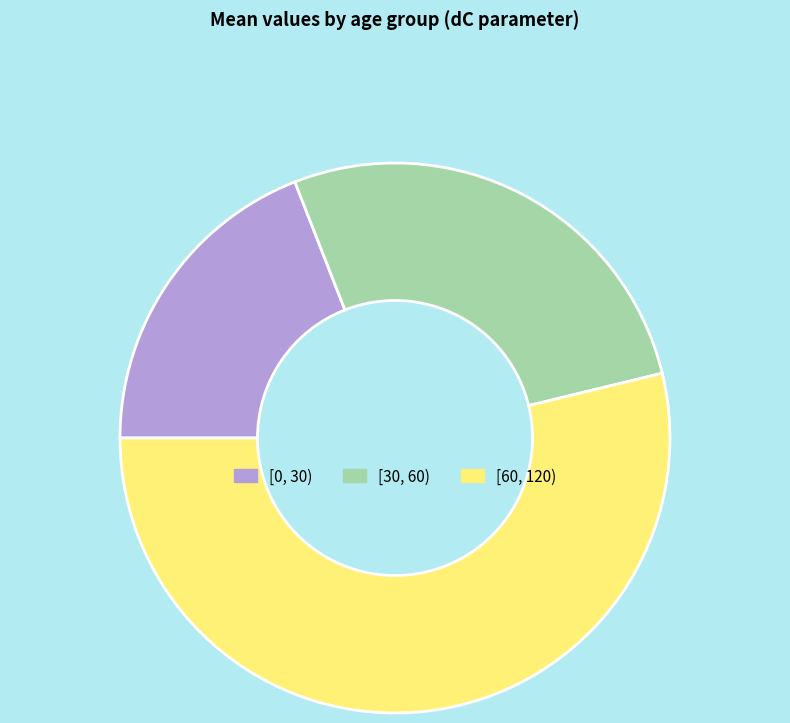

True or false: [30, 60) accounts for 27% of the total.

True